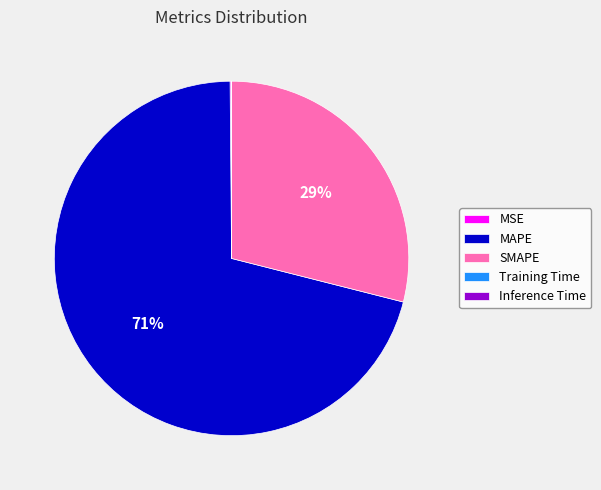

To the nearest percent, what percentage of the pie is SMAPE?

29%